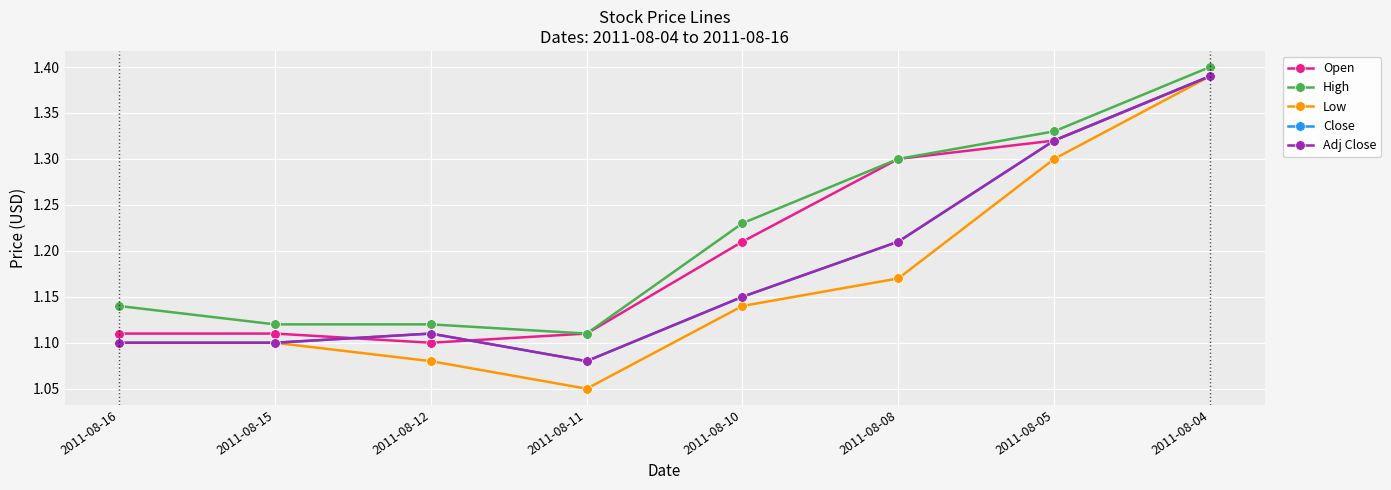

List the series in order of their peak value, highest first.

High, Open, Low, Close, Adj Close